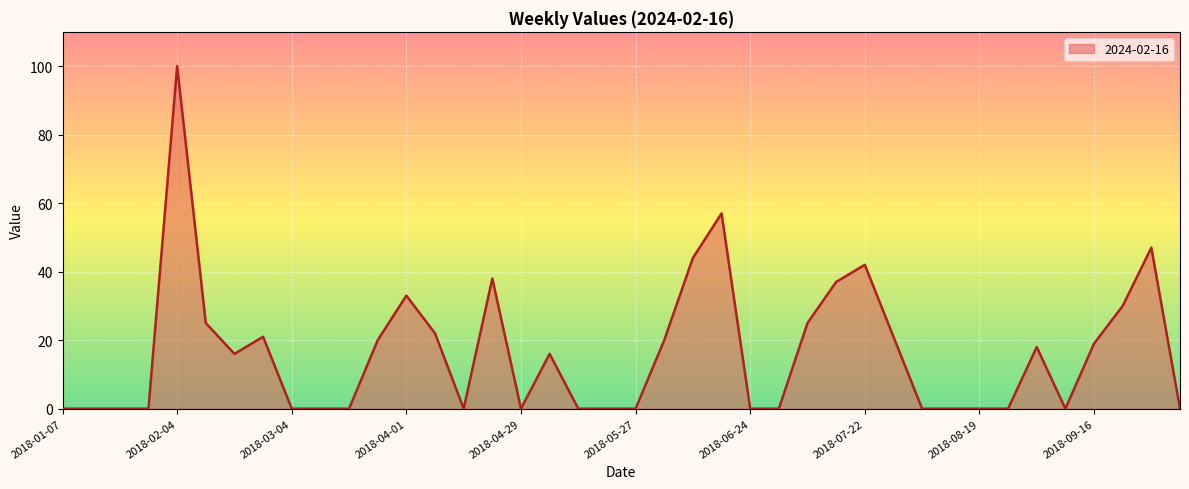

What is the greatest value displayed?

100